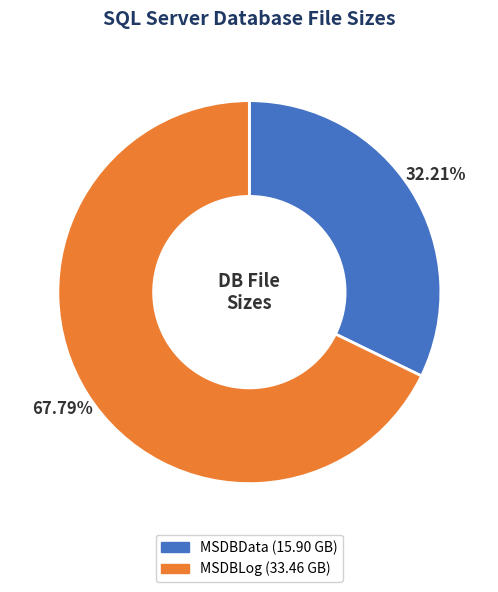

Between MSDBLog and MSDBData, which is larger?

MSDBLog